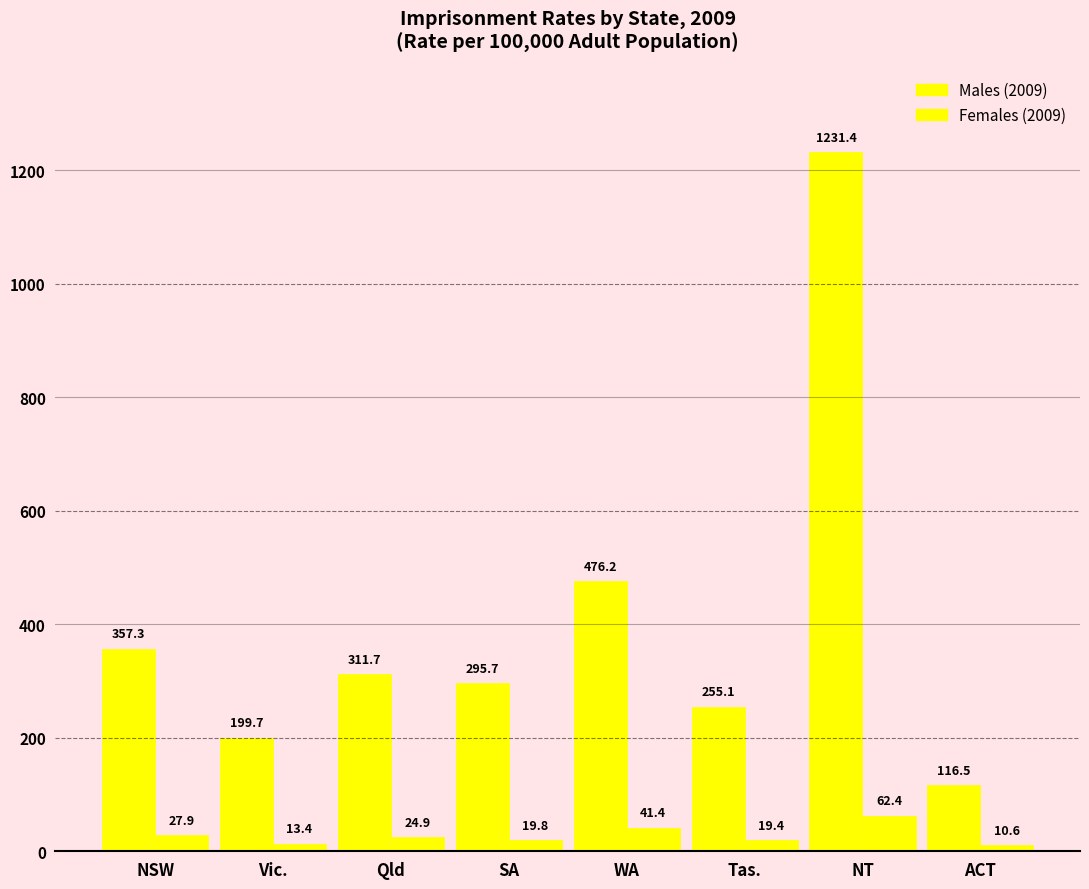

How many bars are there in total?

16